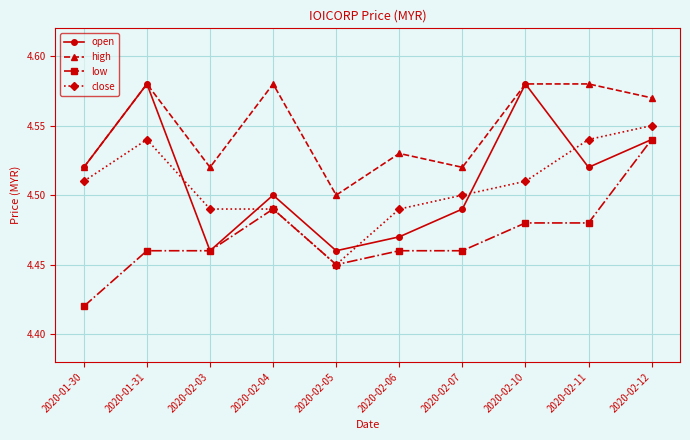

Which label corresponds to the smallest value in the chart?

2020-01-30